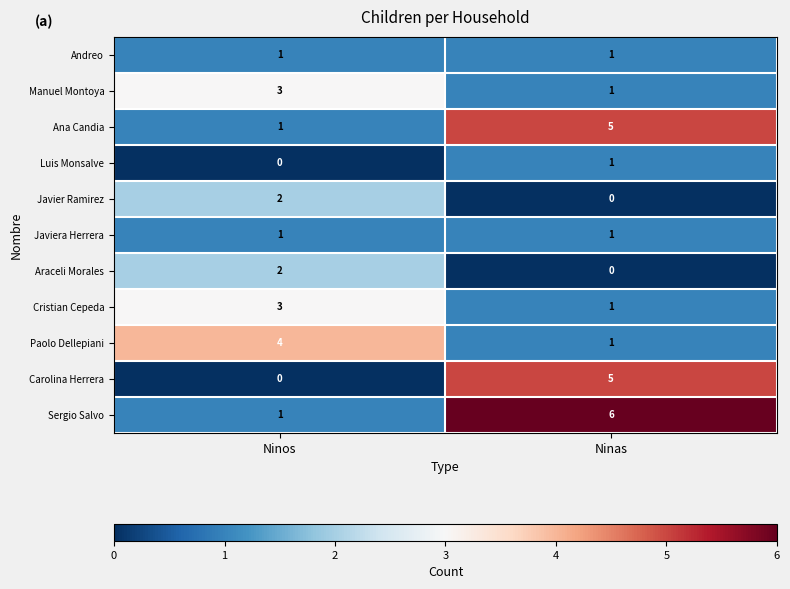

The Ana Candia series shows 2 at Ninas. True or false?

False